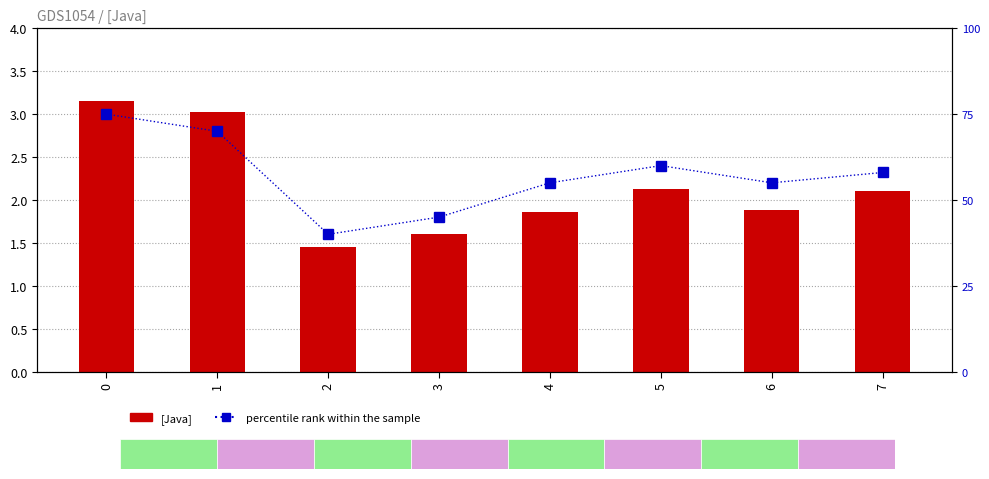

The [Java] series shows 4.2 at 0. True or false?

False